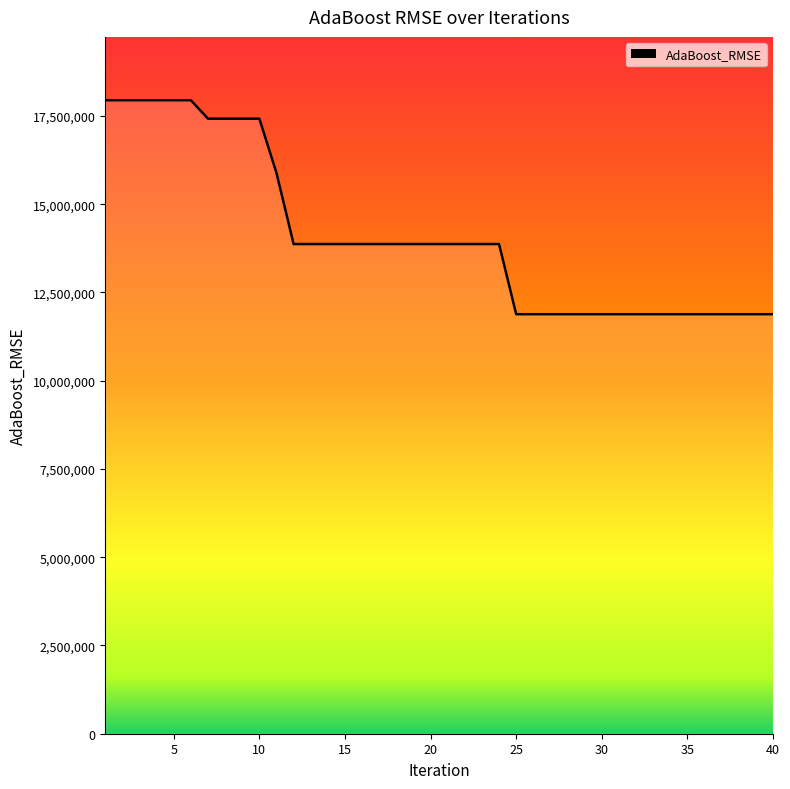

What is the average value?

14092575.6